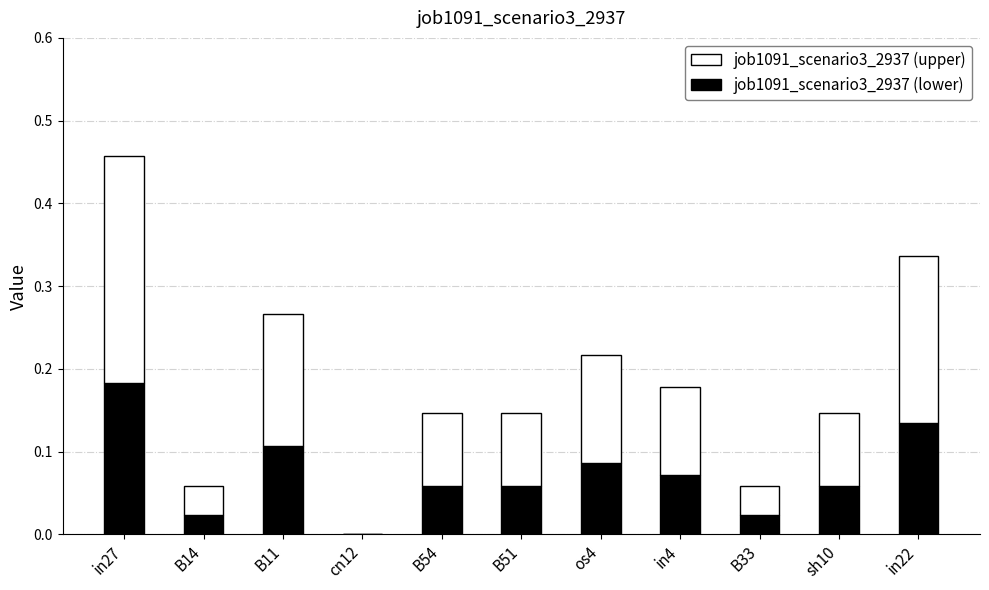

At which label does job1091_scenario3_2937 (lower) reach its peak?

in27